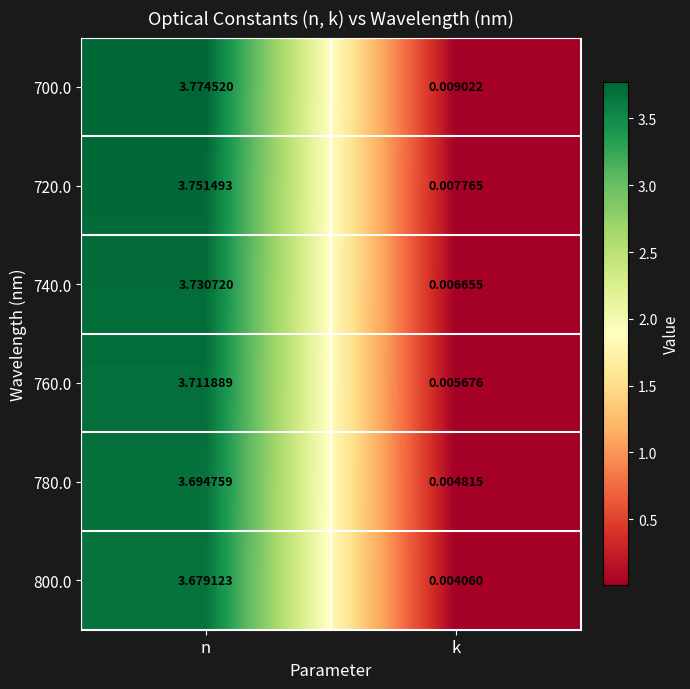

At which category is the sum across all series the highest?

n